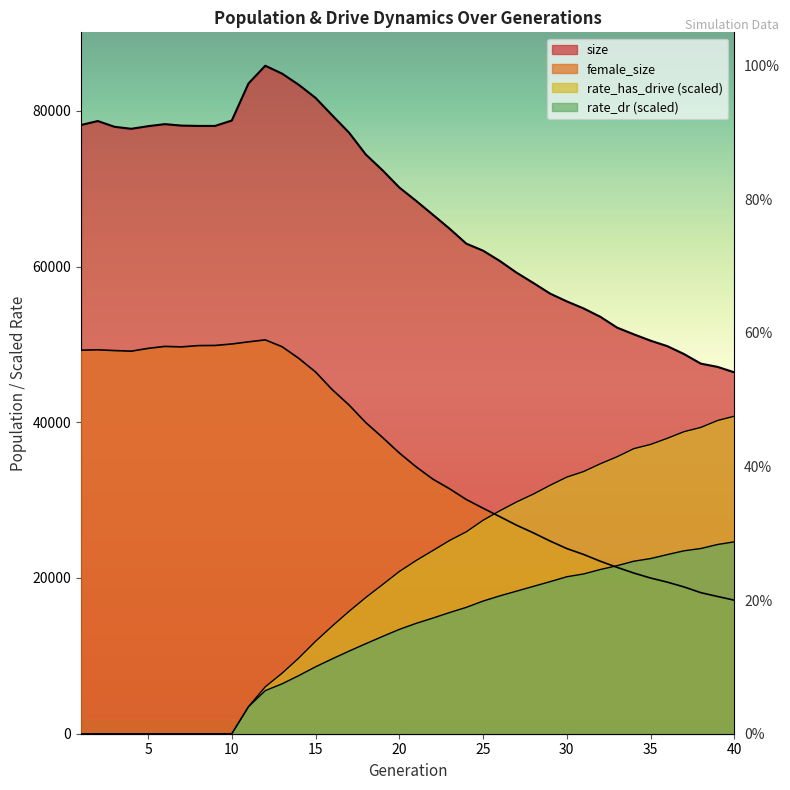

The value of size at 32 is 75536.7. True or false?

False